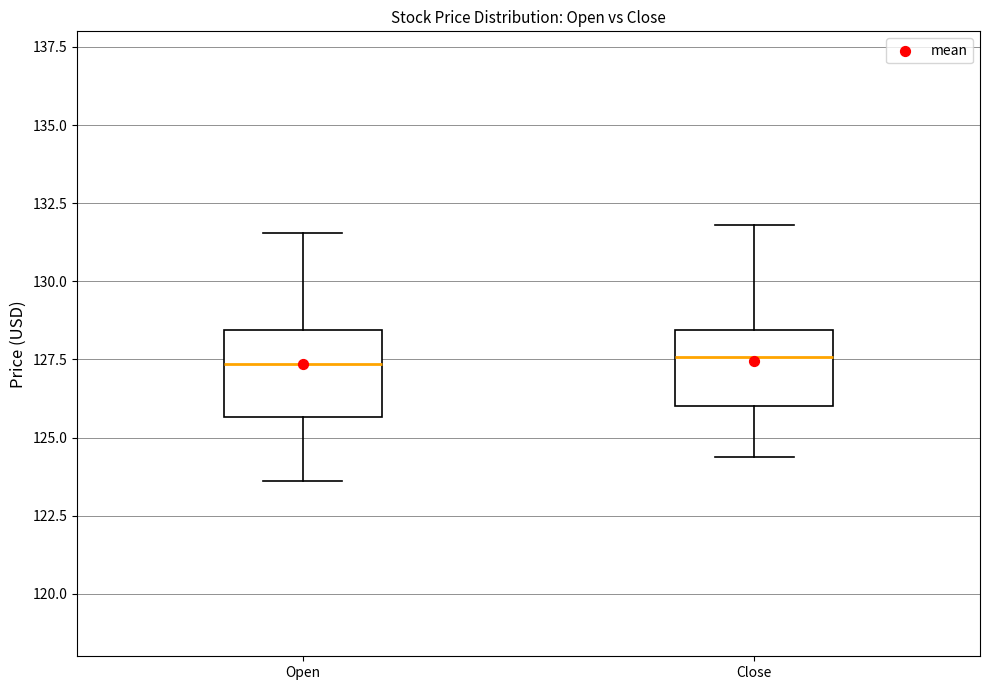

Reading left to right, read every box against the y-axis: the position of its median line, the range the box covers, and the ends of its whiskers. The values are not printed on the chart, so give them approximately, as read against the axis.

Open: median 127.5, box 125.5 to 128.5, whiskers 123.5 to 131.5
Close: median 127.5, box 126.0 to 128.5, whiskers 124.5 to 132.0